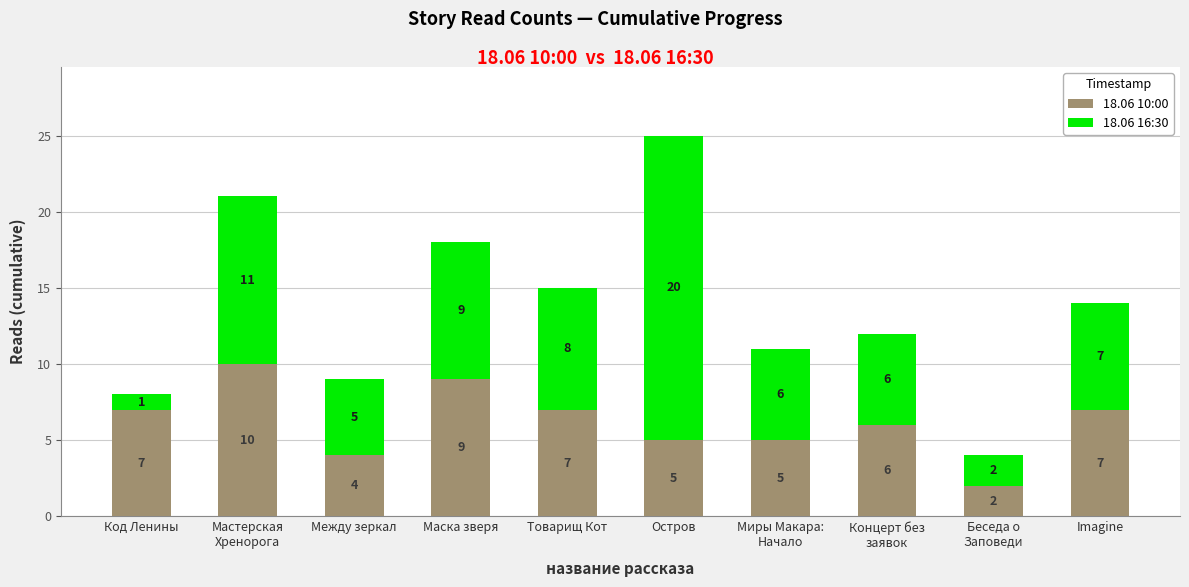

Is it true that 18.06 10:00 equals 4 at Код Ленины?

False